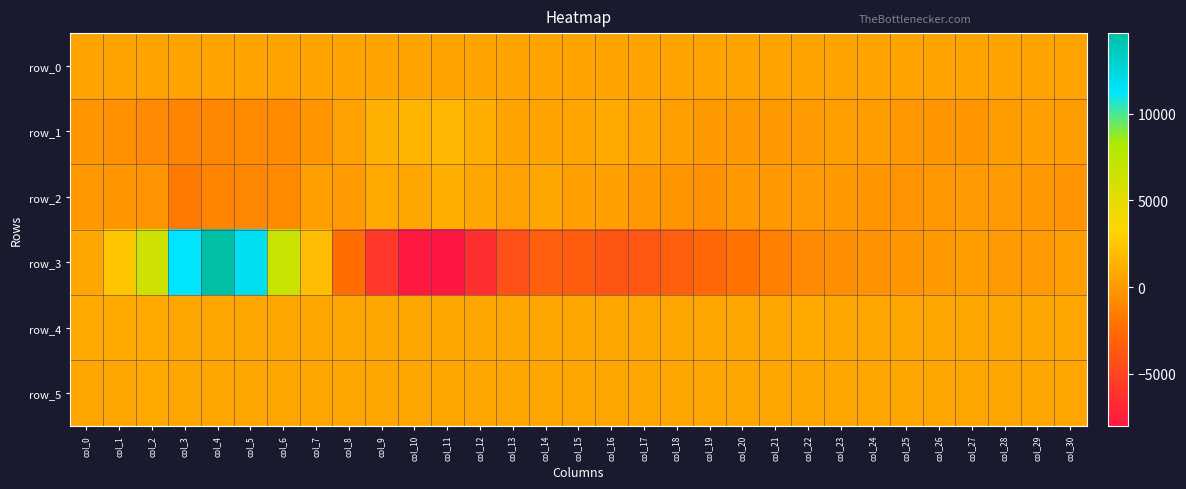

At which category is the sum across all series the highest?

col_4